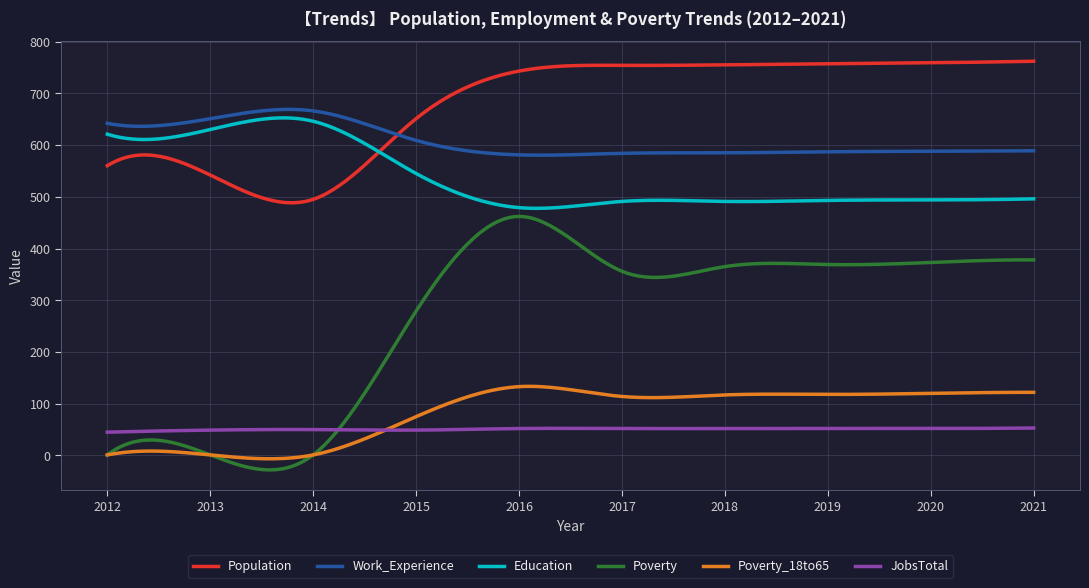

Which series has the largest range (max minus min)?

Poverty